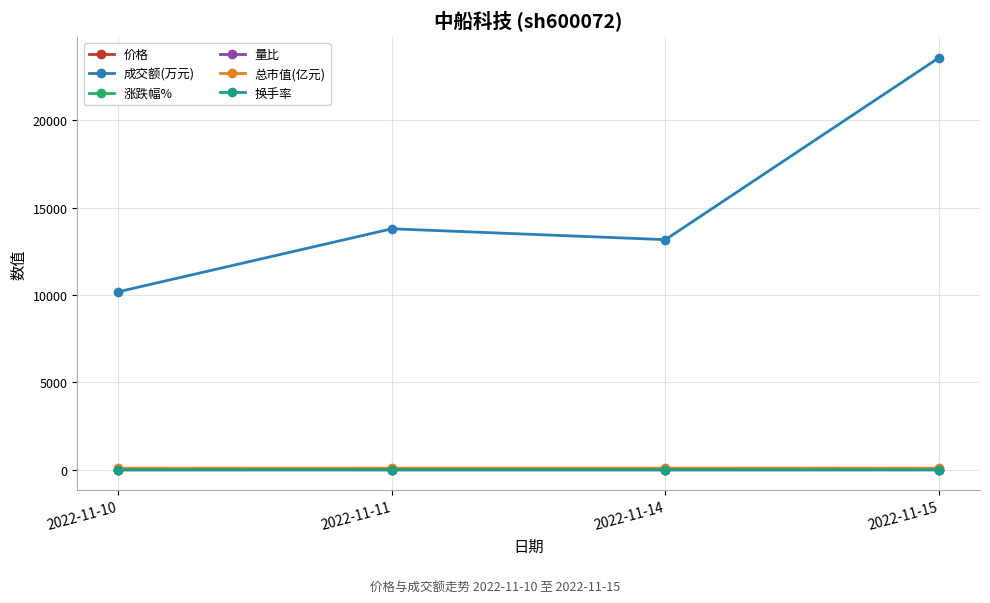

At how many categories does at least one series exceed 9258?

4